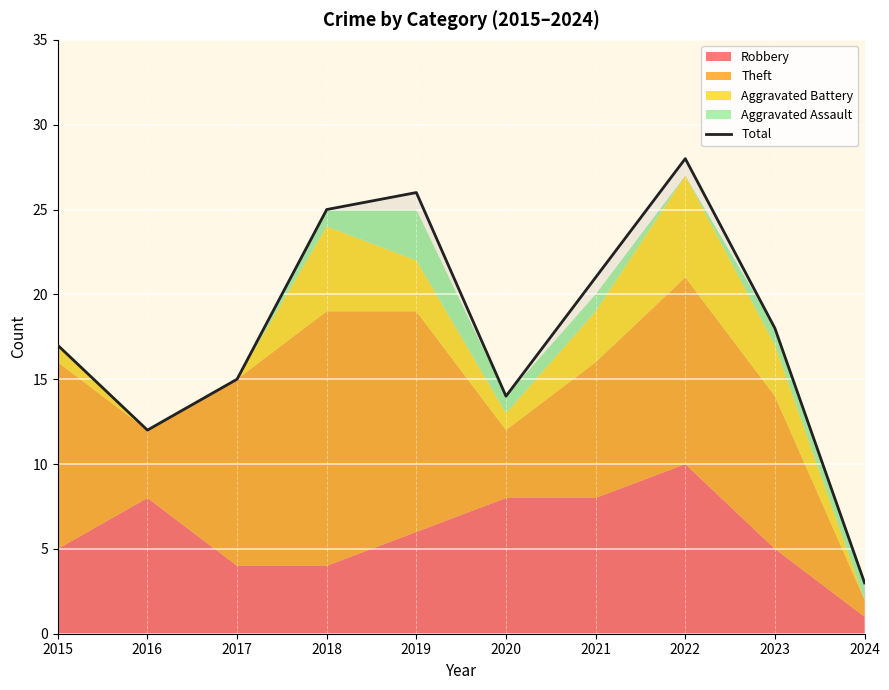

Where is the data nearest to the value 15?

2017